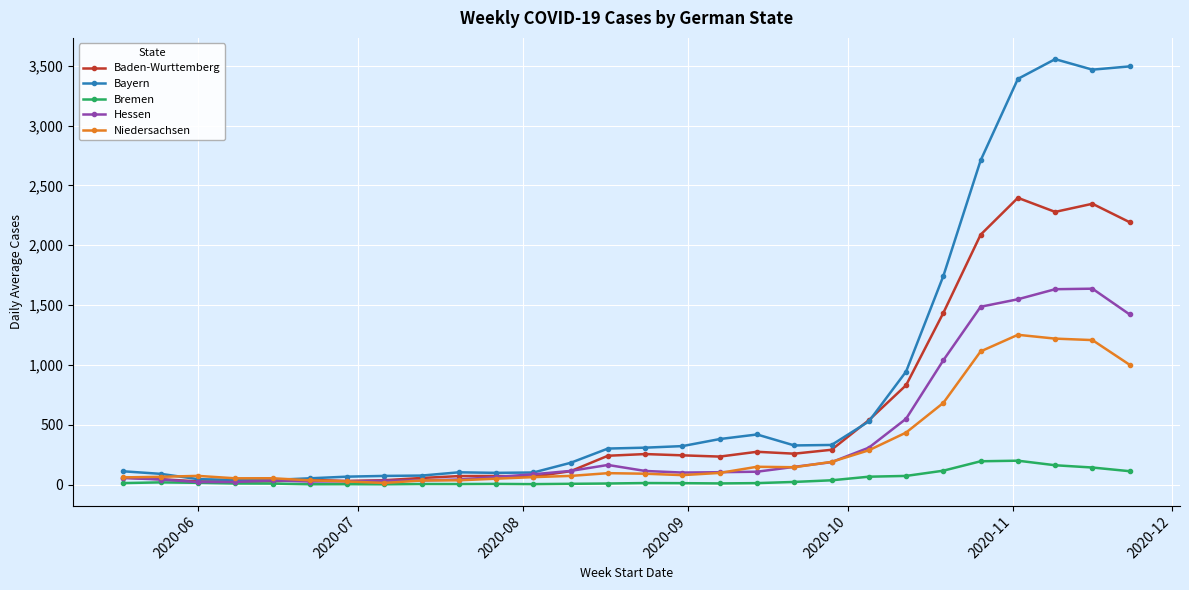

Which series has the widest spread of values?

Bayern